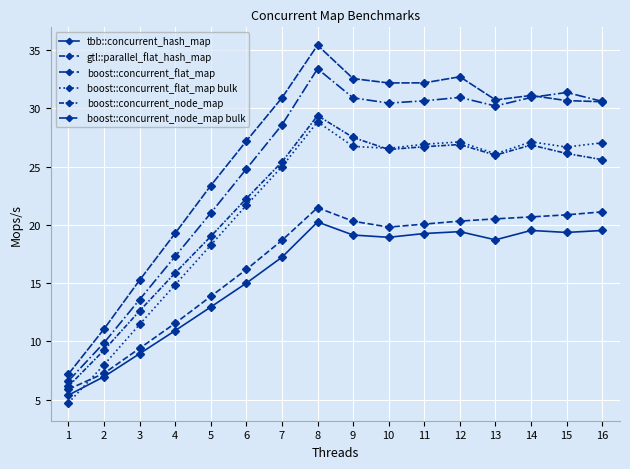

What is the difference between the highest and lowest values at 12?

13.3